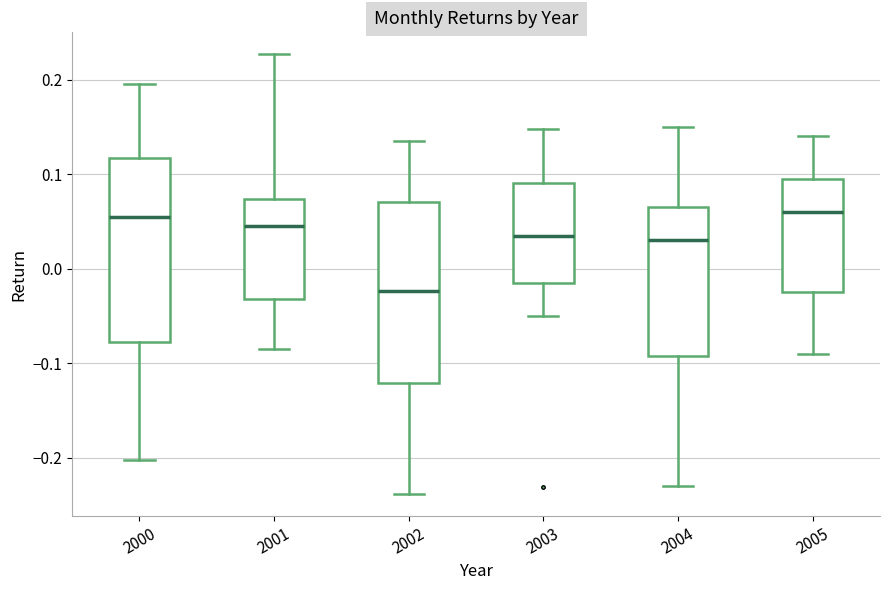

Where is the upper edge of the box at x = 2004 on the y-axis? The values are not printed on the chart, so give them approximately, as read against the axis.

0.07